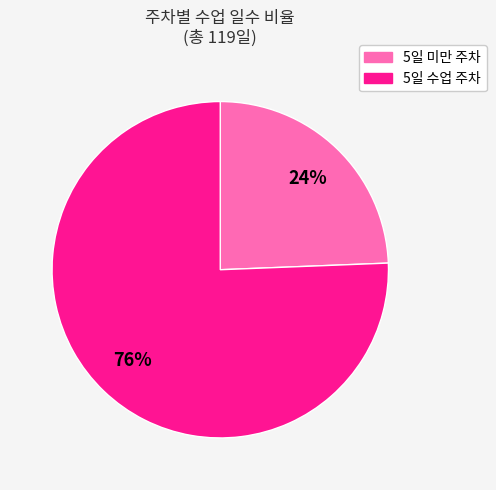

Is there any slice that represents more than half of the pie?

Yes